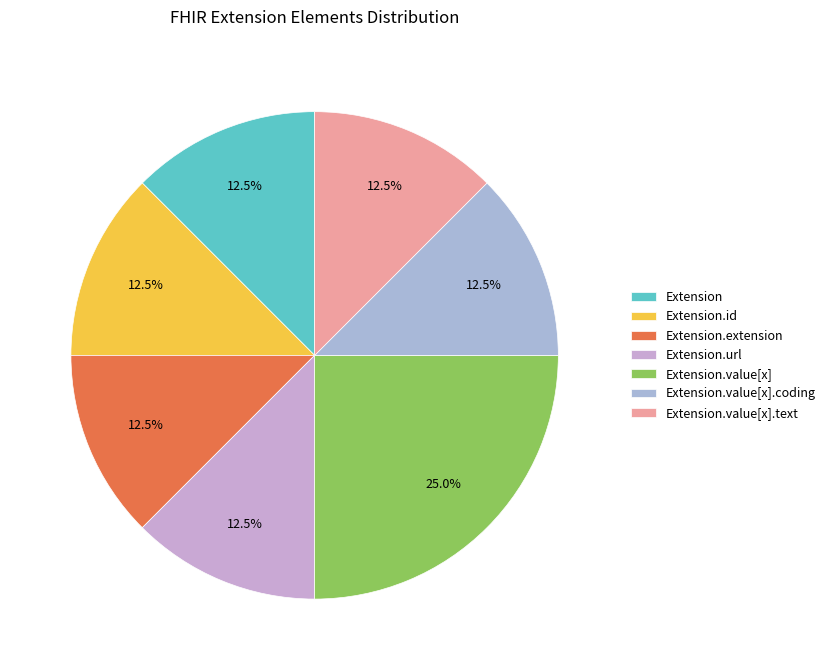

Rank the categories by value from lowest to highest.

Extension, Extension.id, Extension.extension, Extension.url, Extension.value[x].coding, Extension.value[x].text, Extension.value[x]